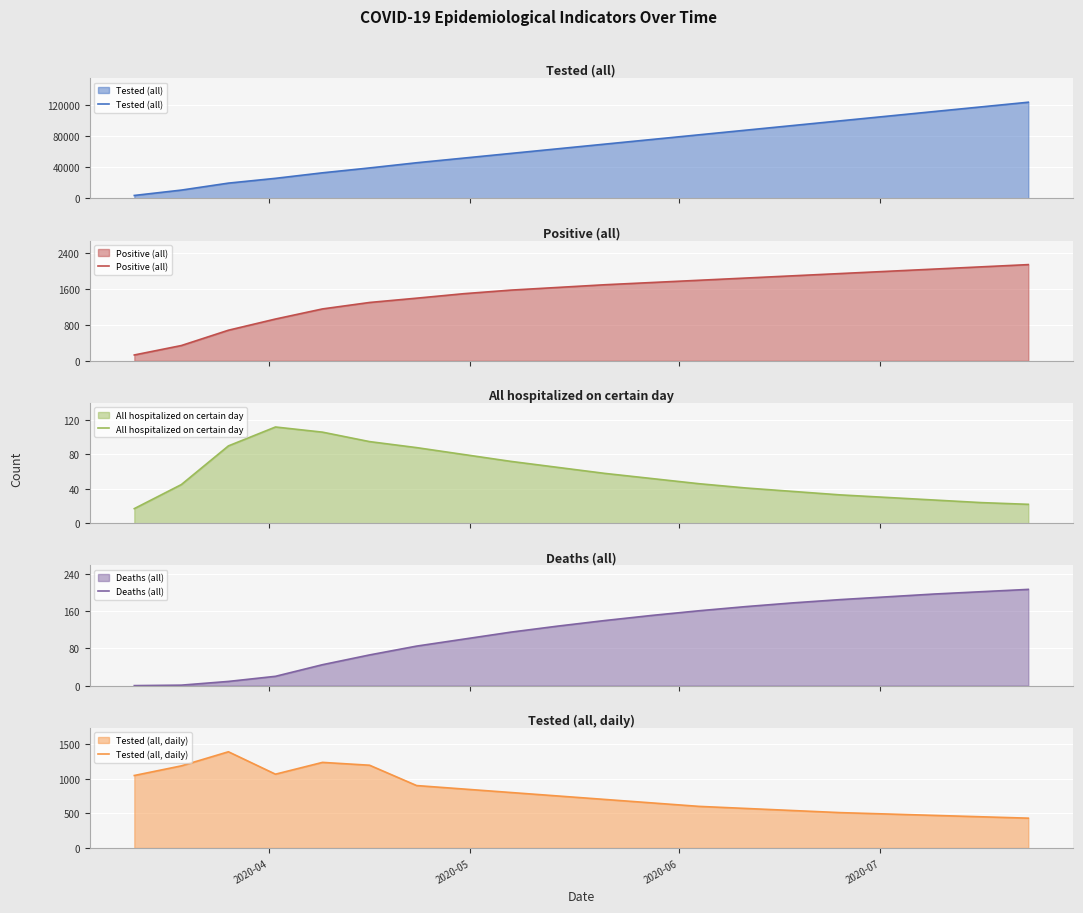

What is the highest value of the Tested (all) series?

124000